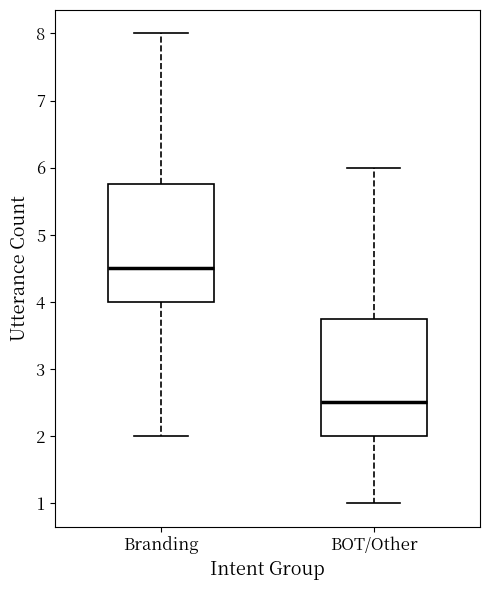

Reading left to right, read every box against the y-axis: the position of its median line, the range the box covers, and the ends of its whiskers. The values are not printed on the chart, so give them approximately, as read against the axis.

Branding: median 4.5, box 4.0 to 5.8, whiskers 2.0 to 8.0
BOT/Other: median 2.5, box 2.0 to 3.8, whiskers 1.0 to 6.0